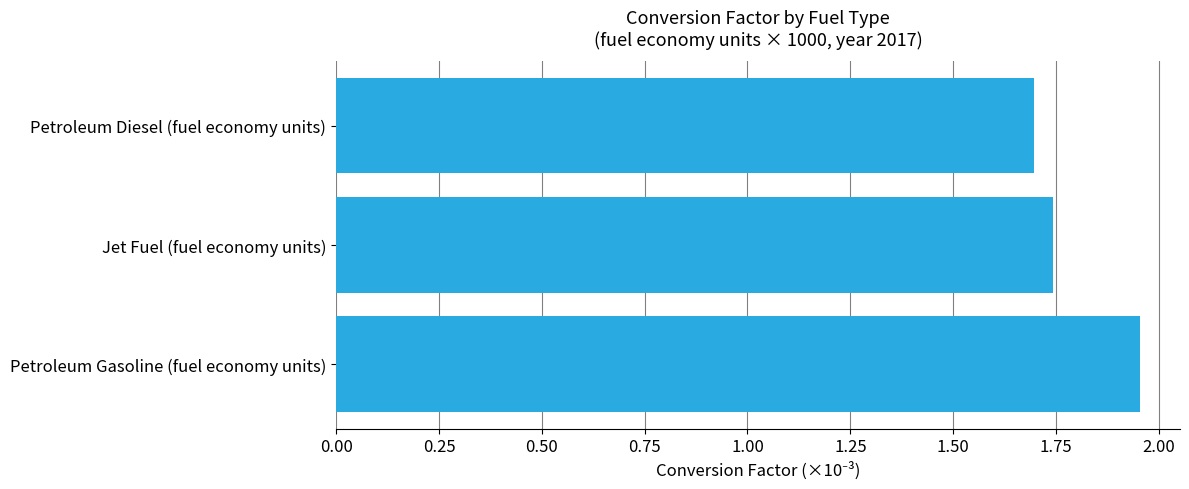

What is the sum of all values?

5.4